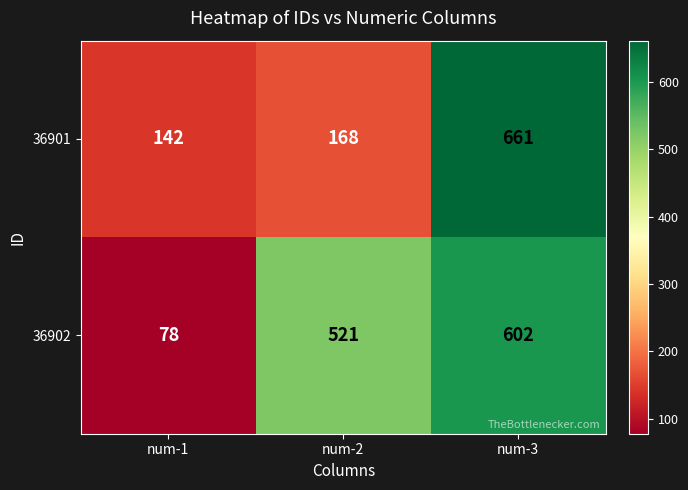

What is the sum of all 36902 values?

1201